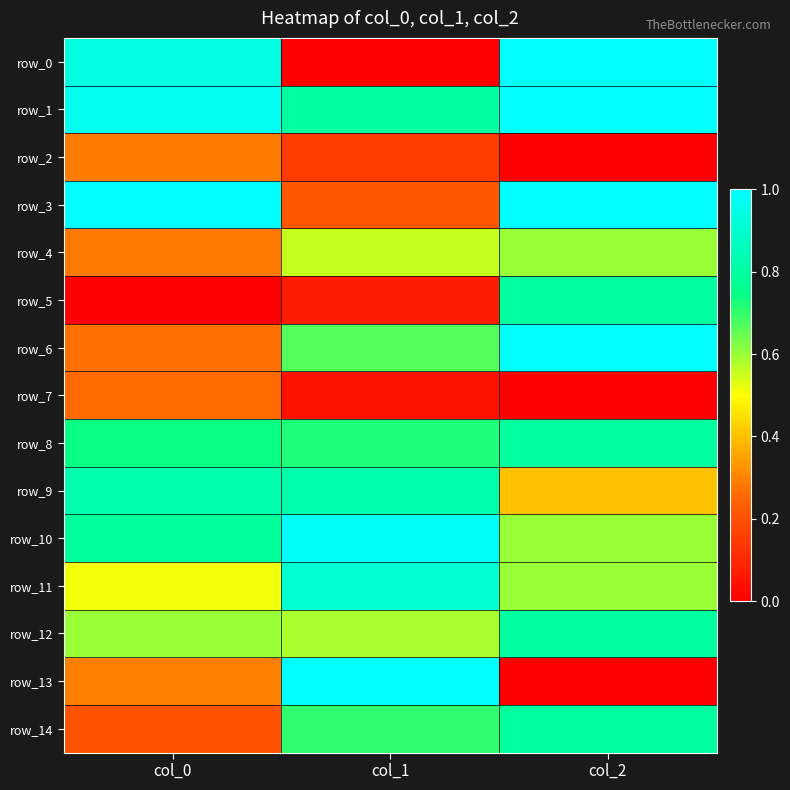

Which category has the highest value in the row_3 series?

col_0